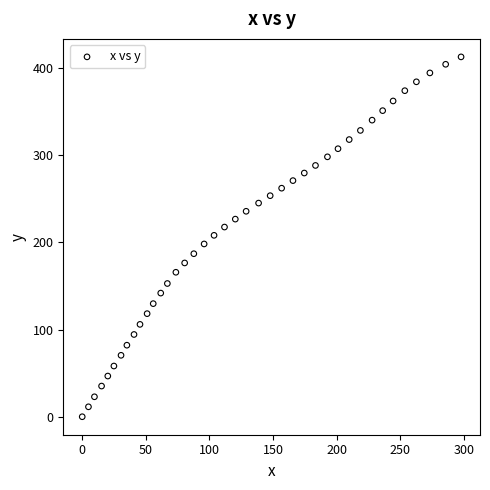

What is the range of X values (max minus min)?

297.7